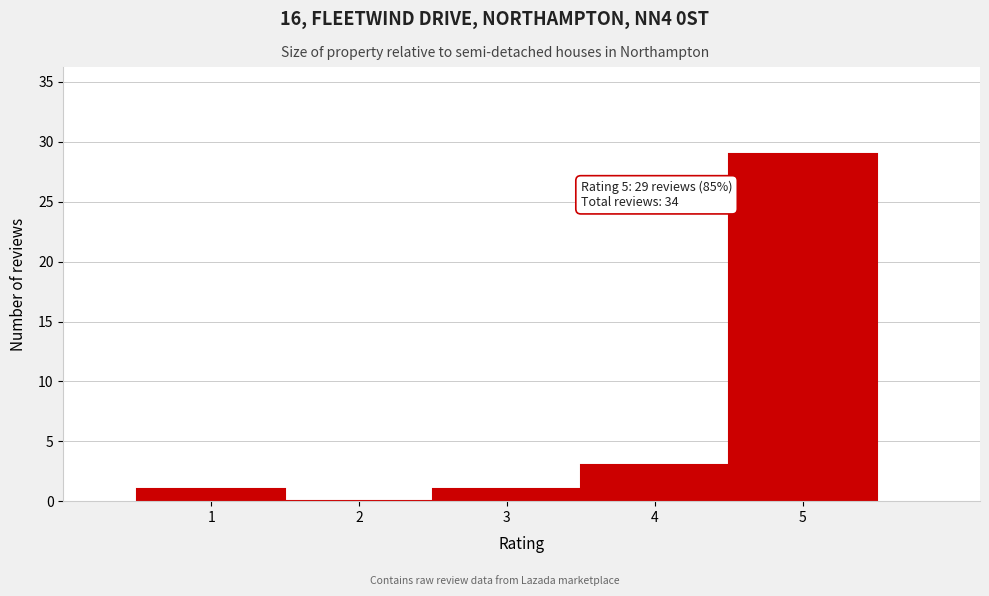

Which range on the x-axis has the tallest bar?

4.5 to 5.5